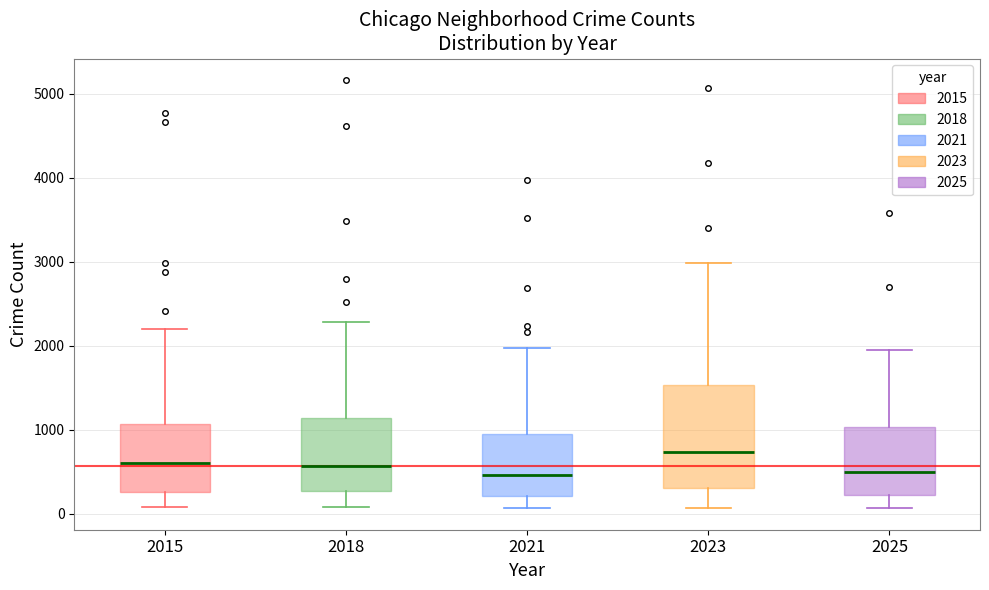

Reading left to right, read every box against the y-axis: the position of its median line, the range the box covers, and the ends of its whiskers. The values are not printed on the chart, so give them approximately, as read against the axis.

2015: median 600, box 300 to 1100, whiskers 100 to 2200
2018: median 600, box 300 to 1100, whiskers 100 to 2300
2021: median 500, box 200 to 900, whiskers 100 to 2000
2023: median 700, box 300 to 1500, whiskers 100 to 3000
2025: median 500, box 200 to 1000, whiskers 100 to 1900